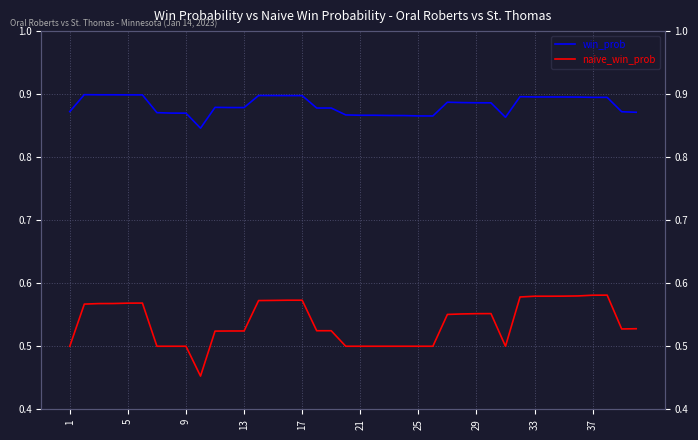

What are all the series names shown in the legend?

win_prob, naive_win_prob